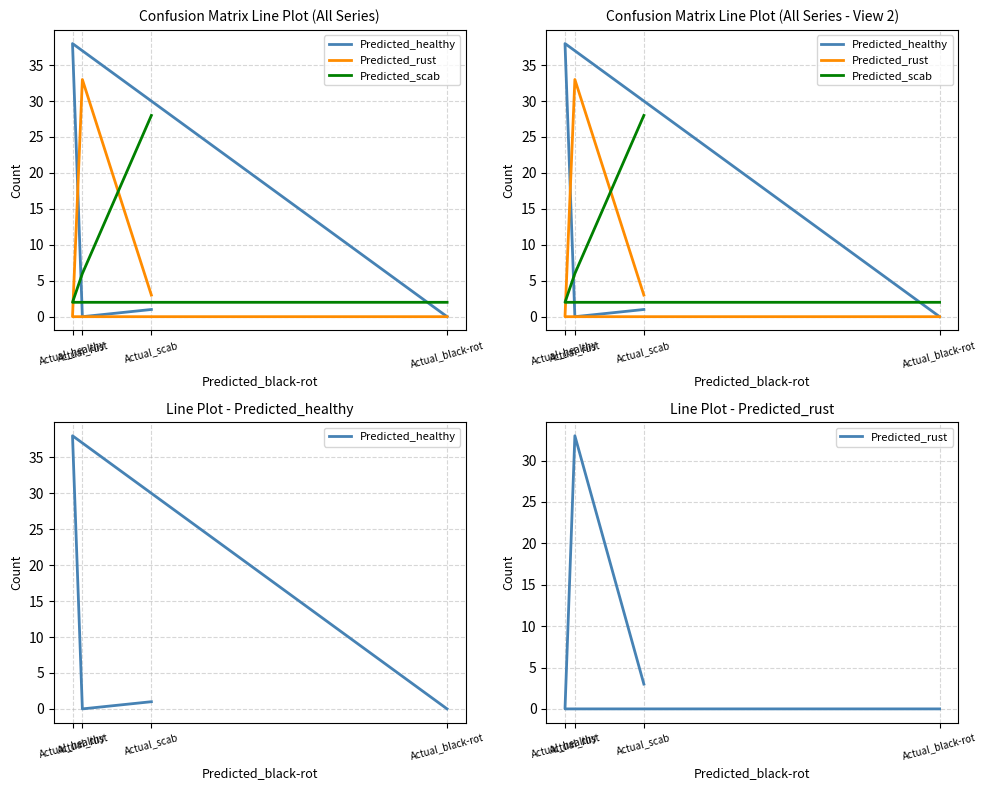

What is the spread (max minus min) of values at Actual_black-rot?

2